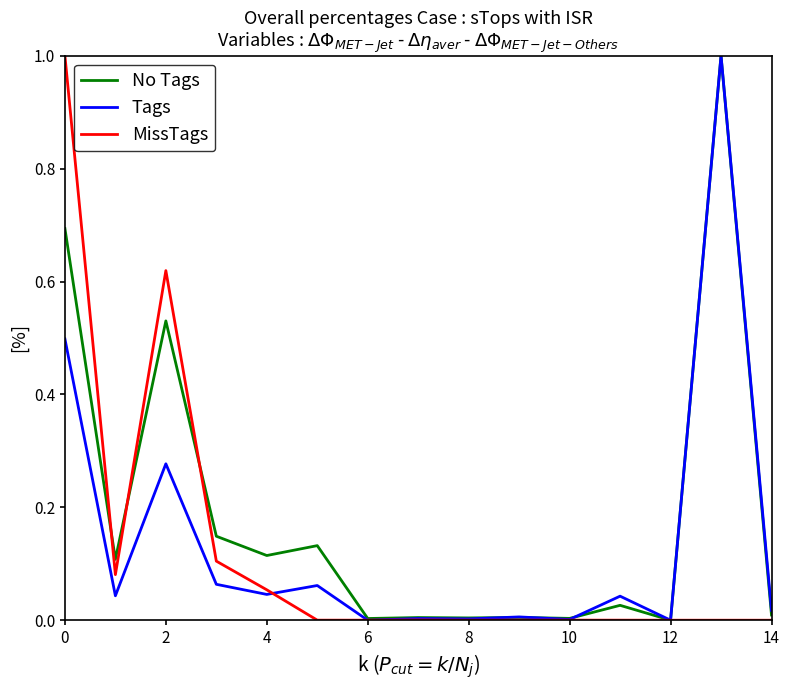

Which series has the largest total across all categories?

No Tags